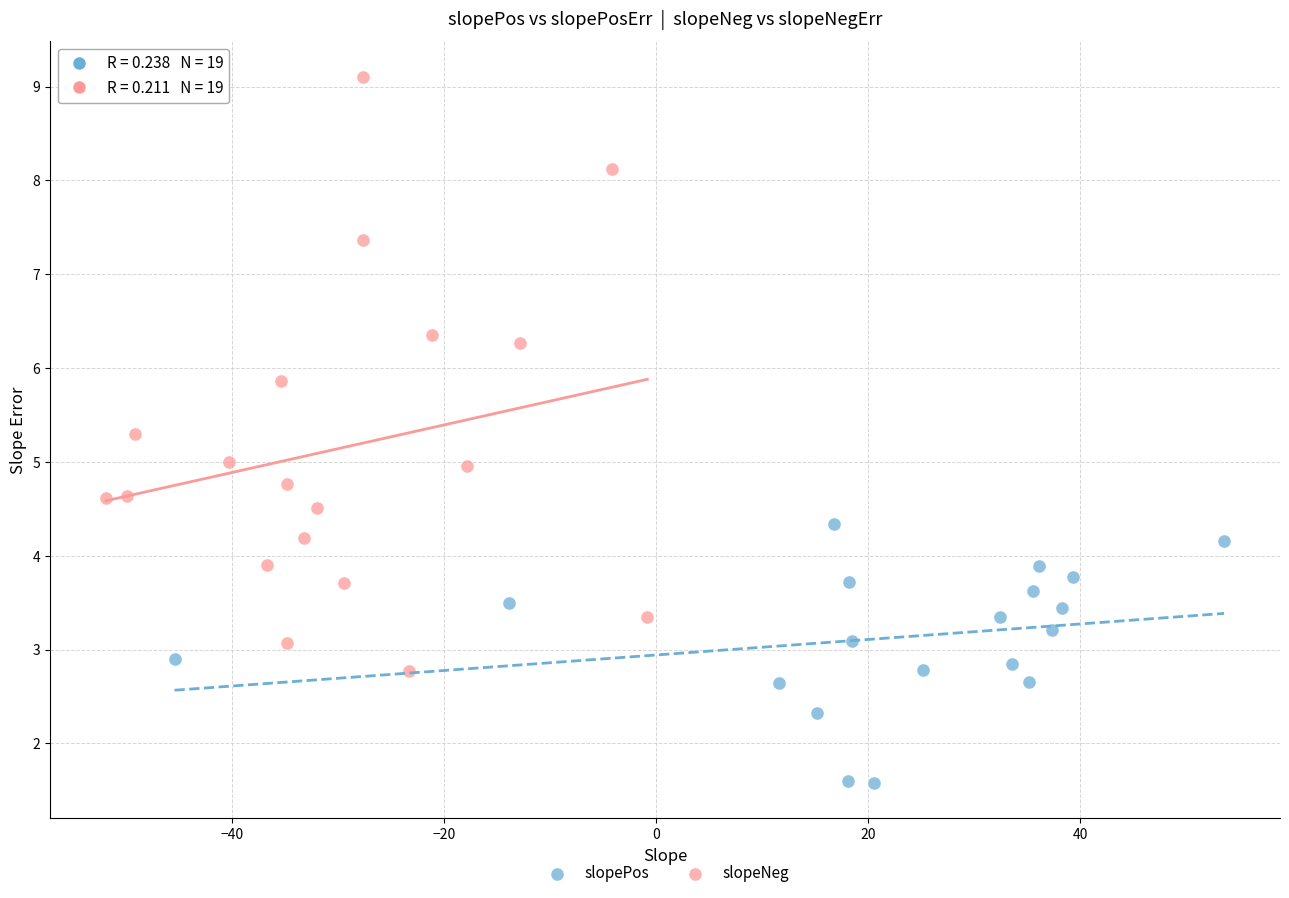

Which series reaches the maximum Y coordinate?

slopeNeg